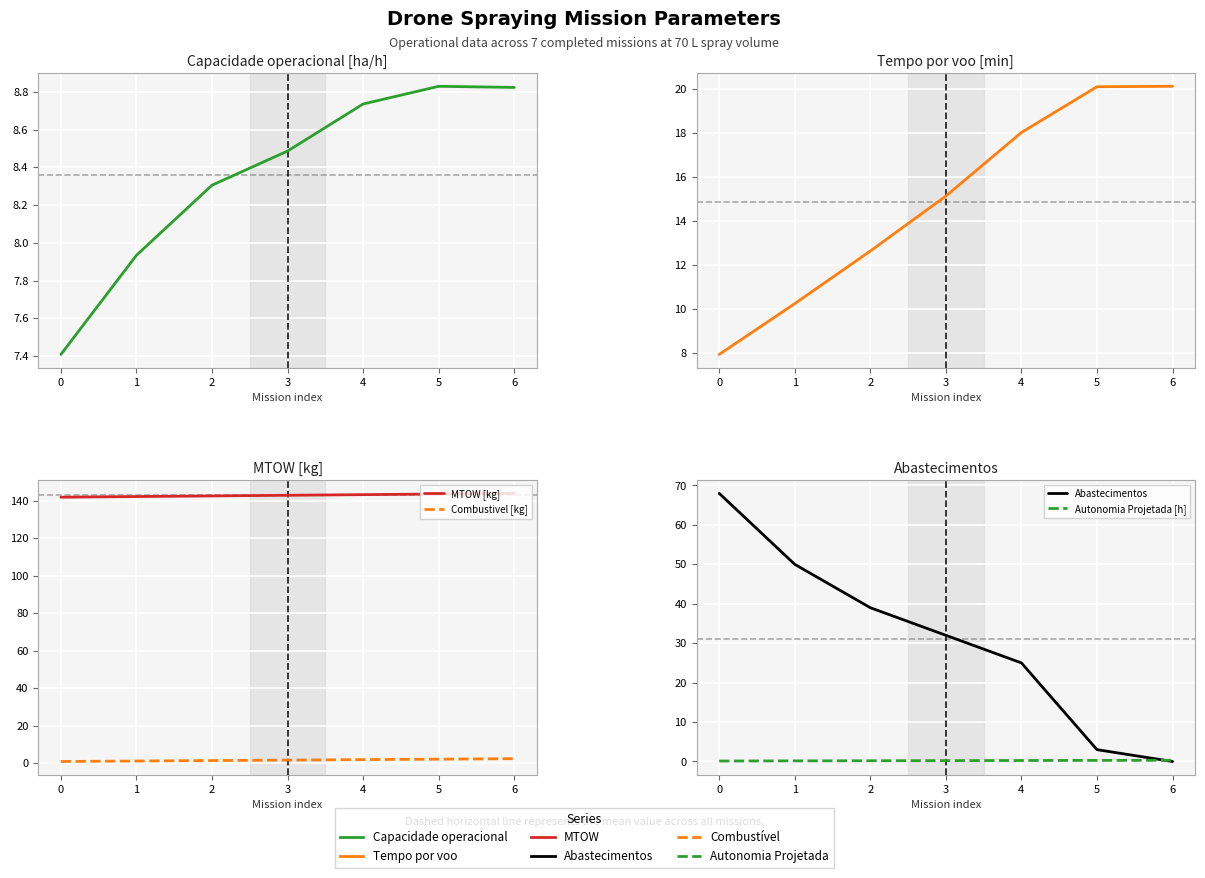

How many intersections are there between Tempo por voo [min] and Abastecimentos?

1